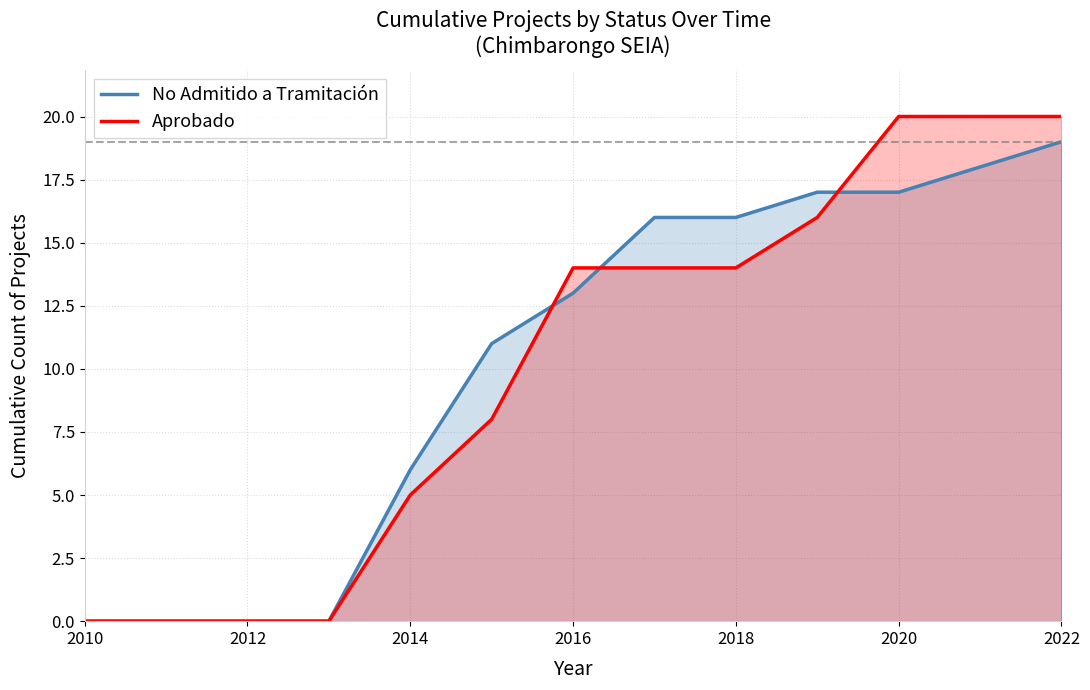

List the series in order of their peak value, highest first.

Aprobado, No Admitido a Tramitación